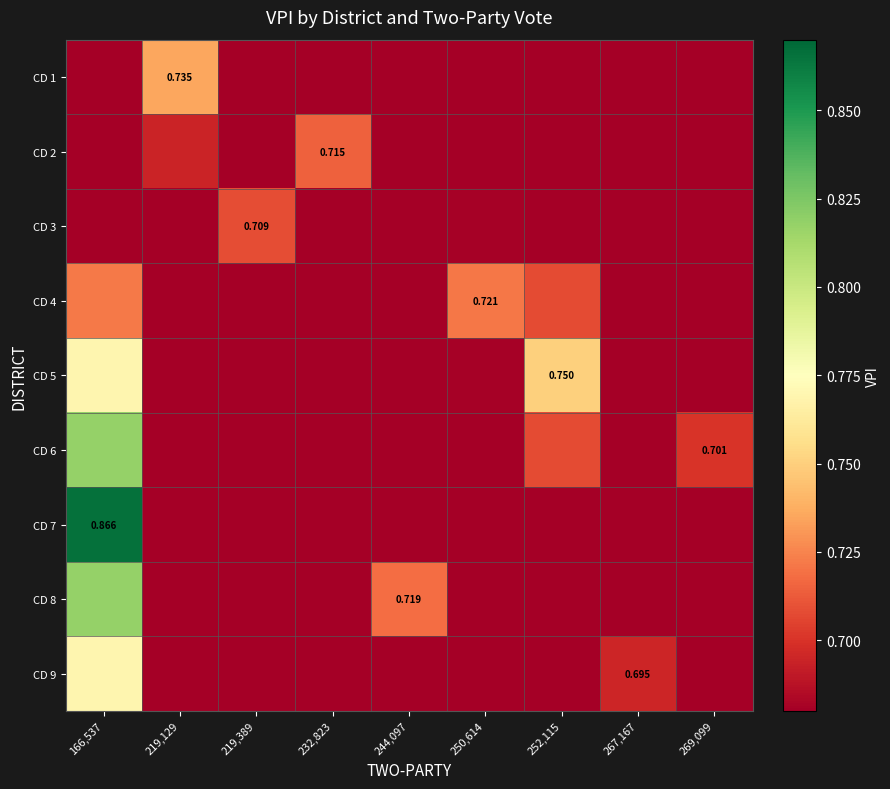

Count the number of data series in this chart.

9